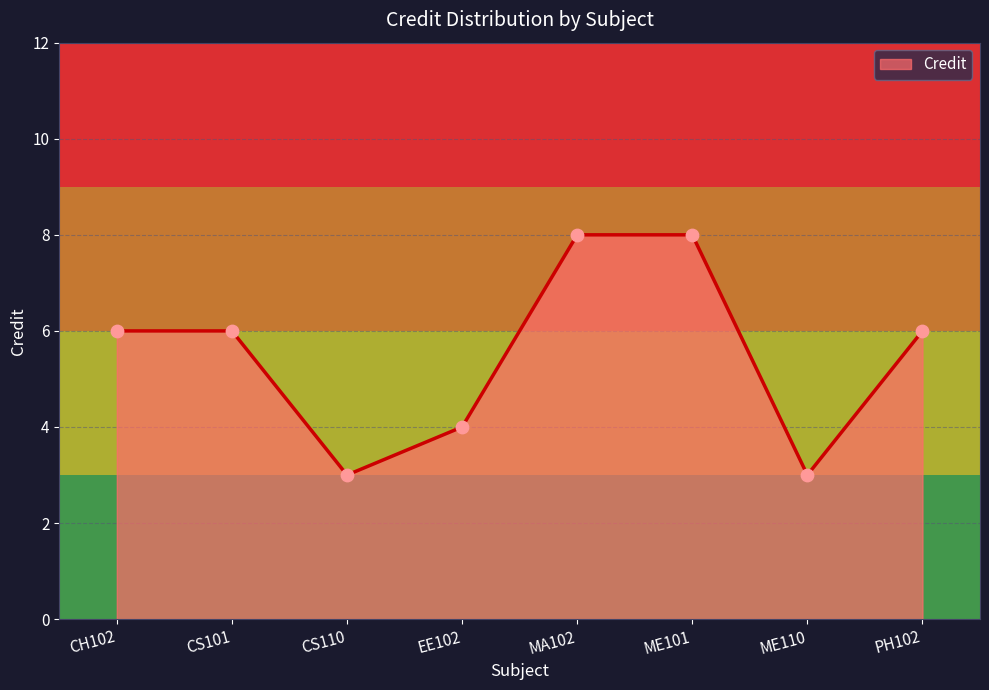

Between EE102 and PH102, which is larger?

PH102